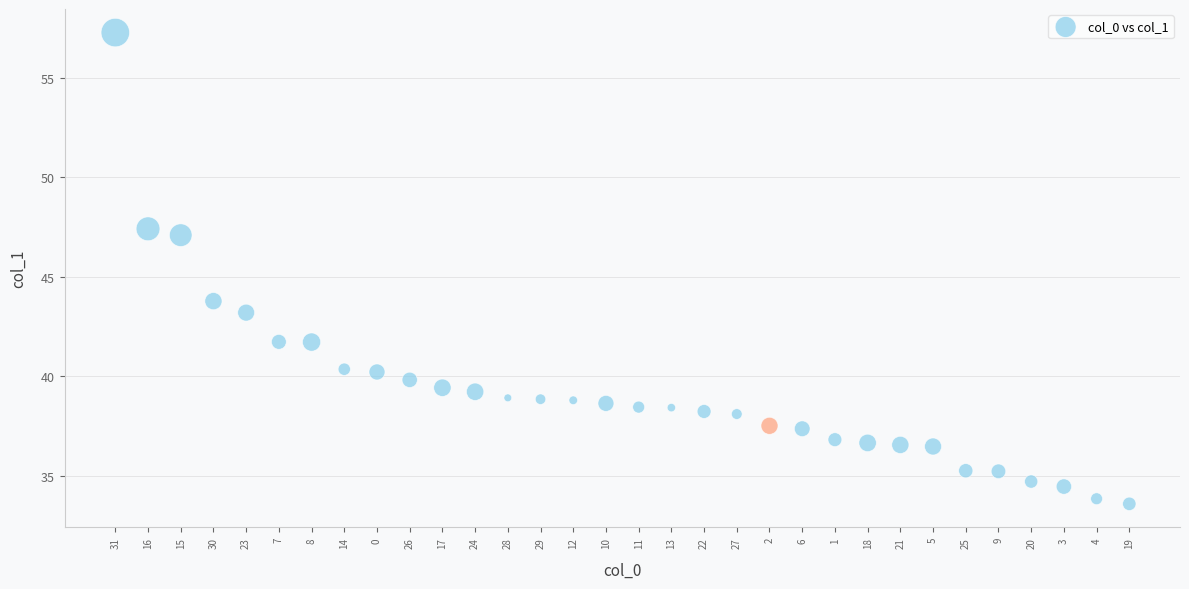

What Y value in the scatter plot is closest to 45?

43.8